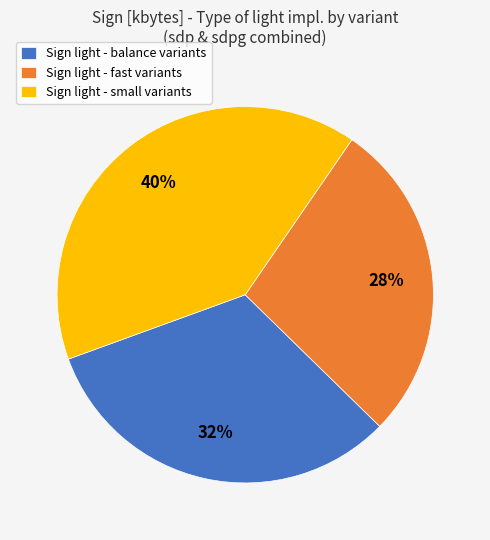

Which category has the smallest portion of the pie?

Sign light - fast variants